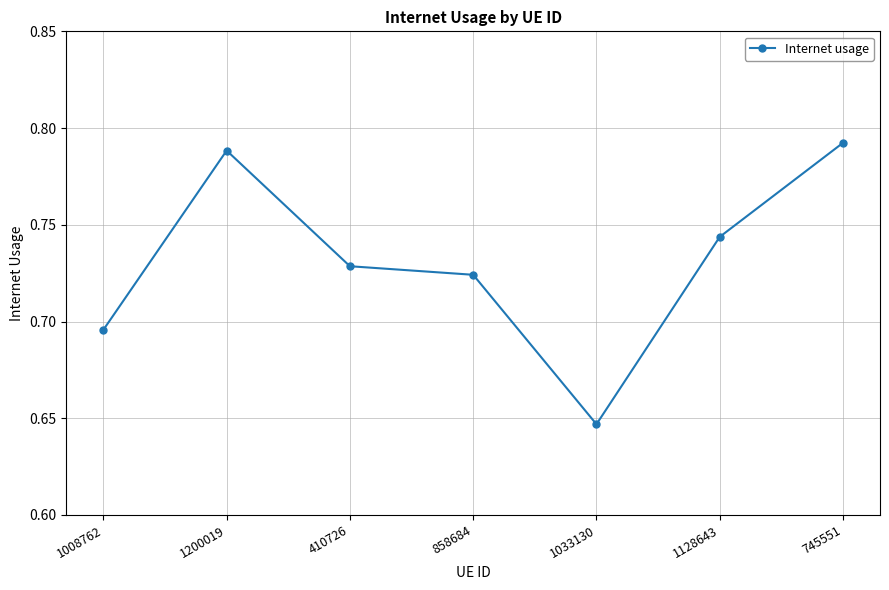

Which label corresponds to the smallest value in the chart?

1033130